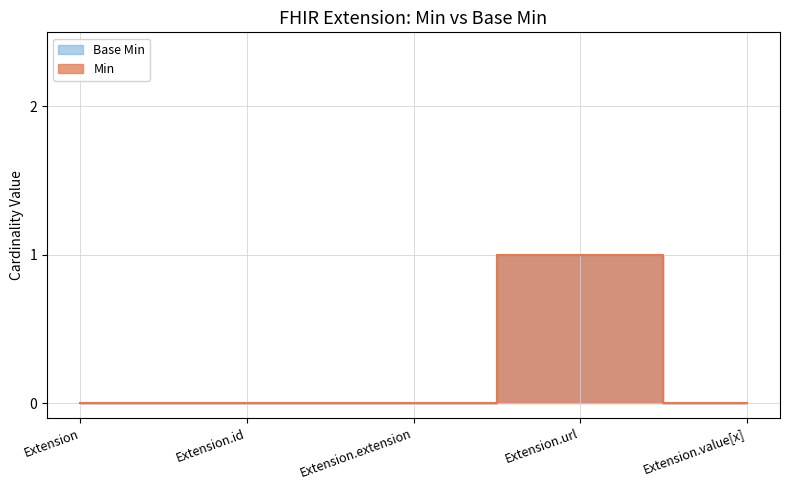

The value of Base Min at Extension.url is 1. True or false?

True